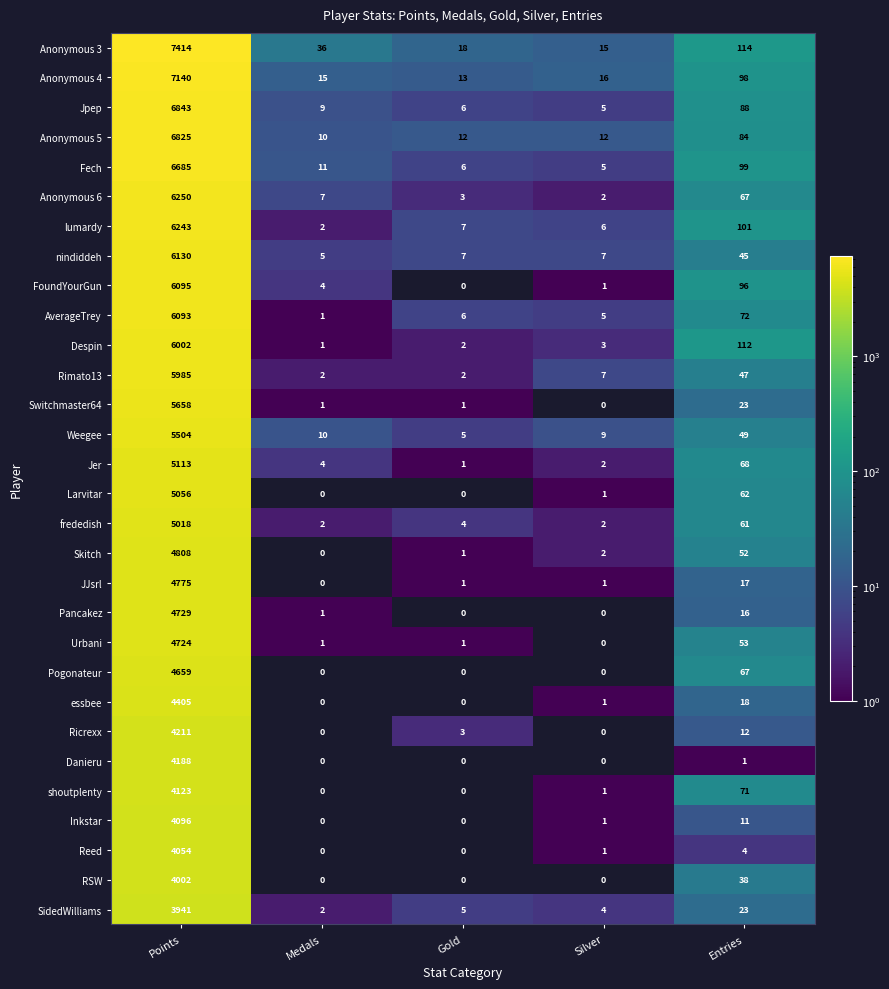

List the series in order of their peak value, lowest first.

SidedWilliams, RSW, Reed, Inkstar, shoutplenty, Danieru, Ricrexx, essbee, Pogonateur, Urbani, Pancakez, JJsrl, Skitch, frededish, Larvitar, Jer, Weegee, Switchmaster64, Rimato13, Despin, AverageTrey, FoundYourGun, nindiddeh, lumardy, Anonymous 6, Fech, Anonymous 5, Jpep, Anonymous 4, Anonymous 3